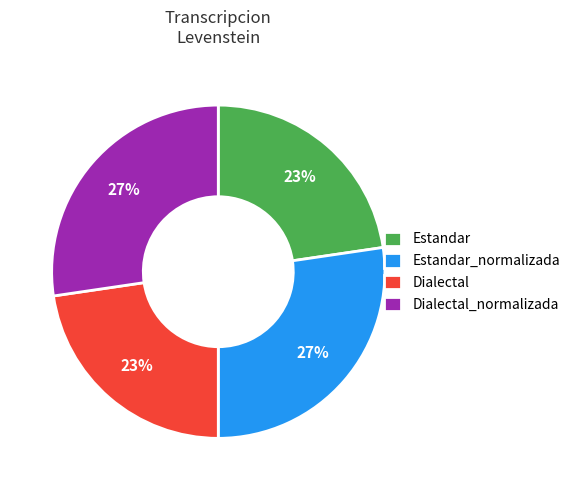

Does Estandar account for over 50% of the chart?

No